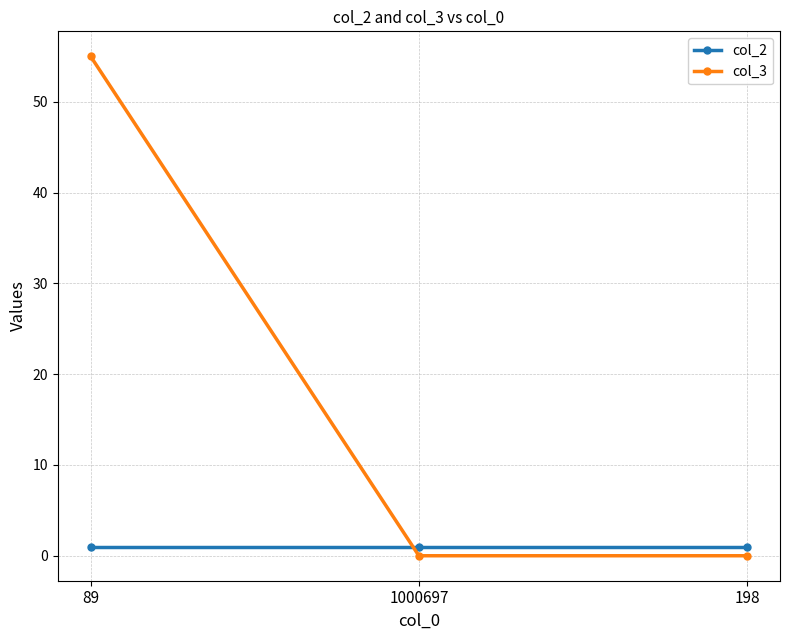

Reading left to right, extract all data points from this chart.

col_2: 89=1	1000697=1	198=1
col_3: 89=55	1000697=0	198=0